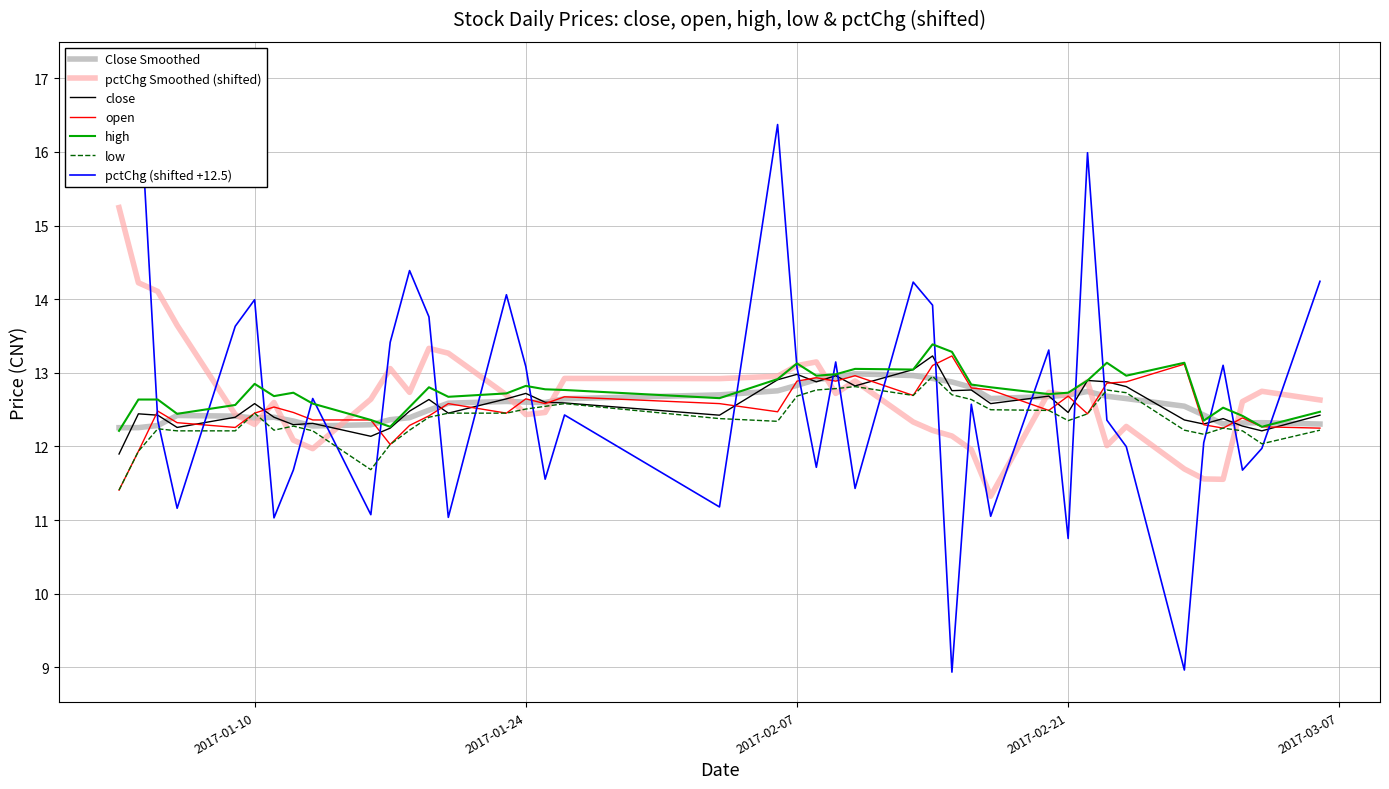

Reading left to right, extract all data points from this chart.

close: 11.9	12.4	12.4	12.3	12.4	12.6	12.4	12.3	12.3	12.1	12.2	12.5	12.6	12.5	12.6	12.7	12.6	12.6	12.4	12.9	13.0	12.9	13.0	12.8	13.0	13.2	12.8	12.8	12.6	12.7	12.5	12.9	12.9	12.8	12.4	12.3	12.4	12.3	12.2	12.4
open: 11.4	11.9	12.5	12.3	12.3	12.5	12.5	12.5	12.4	12.4	12.0	12.3	12.4	12.6	12.5	12.6	12.6	12.7	12.6	12.5	12.9	12.9	12.9	13.0	12.7	13.1	13.2	12.8	12.8	12.5	12.7	12.4	12.9	12.9	13.1	12.3	12.2	12.4	12.3	12.2
high: 12.2	12.6	12.6	12.4	12.6	12.8	12.7	12.7	12.6	12.4	12.3	12.5	12.8	12.7	12.7	12.8	12.8	12.8	12.7	12.9	13.1	13.0	13.0	13.1	13.0	13.4	13.3	12.8	12.8	12.7	12.7	12.9	13.1	13.0	13.1	12.3	12.5	12.4	12.3	12.5
low: 11.4	11.9	12.2	12.2	12.2	12.5	12.2	12.3	12.2	11.7	12.0	12.2	12.4	12.5	12.5	12.5	12.5	12.6	12.4	12.3	12.7	12.8	12.8	12.8	12.7	13.0	12.7	12.6	12.5	12.5	12.3	12.4	12.8	12.7	12.2	12.2	12.2	12.2	12.0	12.2
pctChg: 16.3	17.1	12.4	11.2	13.6	14.0	11.0	11.7	12.7	11.1	13.4	14.4	13.8	11.0	14.1	13.1	11.6	12.4	11.2	16.4	13.1	11.7	13.1	11.4	14.2	13.9	8.9	12.6	11.1	13.3	10.7	16.0	12.4	12.0	9.0	12.1	13.1	11.7	12.0	14.2